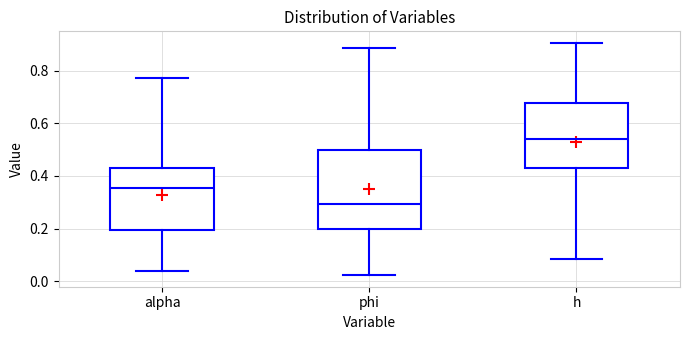

Where does the median line of the box for alpha sit on the y-axis? The values are not printed on the chart, so give them approximately, as read against the axis.

0.36